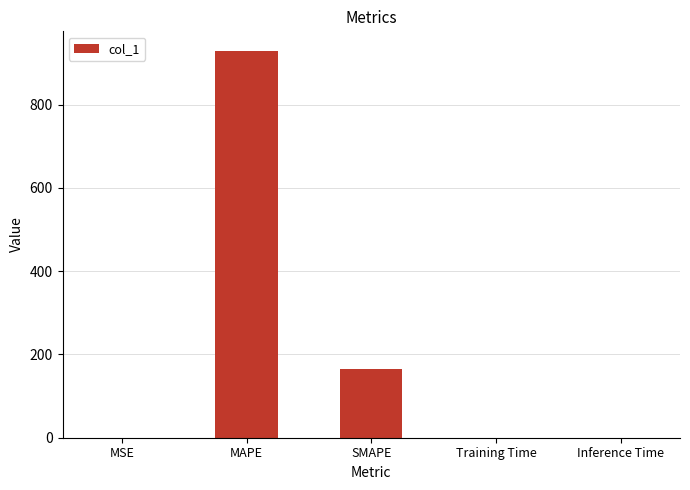

True or false: the data shows 164.6 at SMAPE.

True